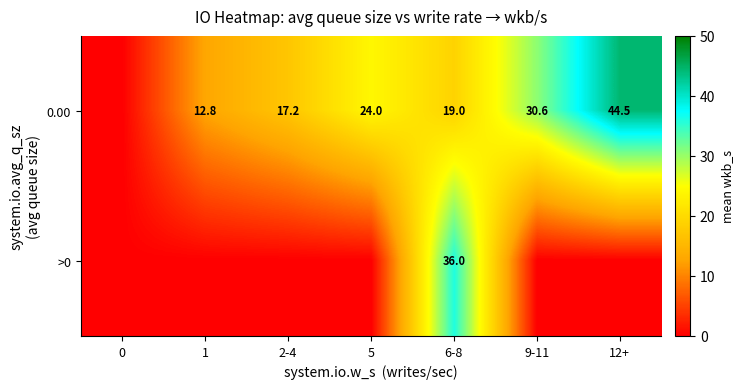

What is the difference between the 0.00 values at 6-8 and 9-11?

11.6